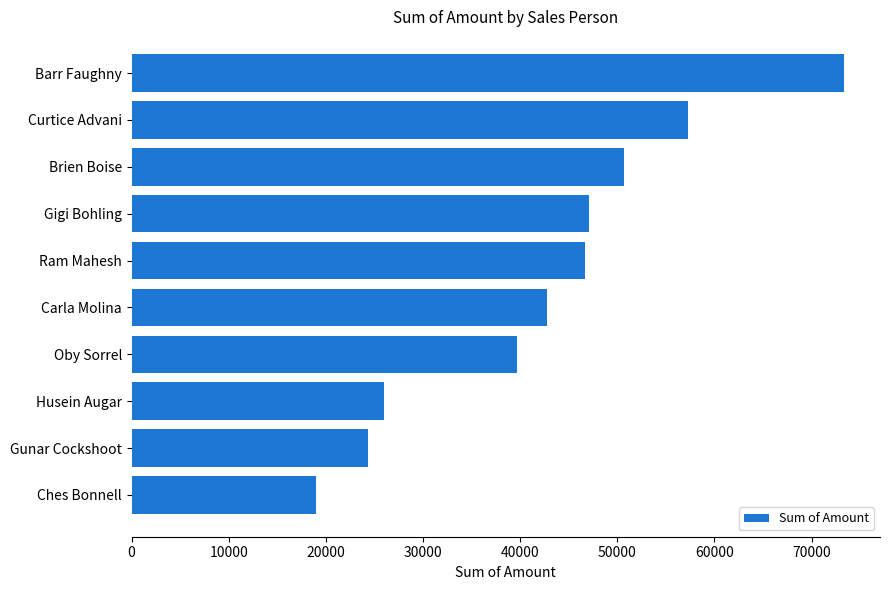

True or false: the data shows 42728 at Carla Molina.

True